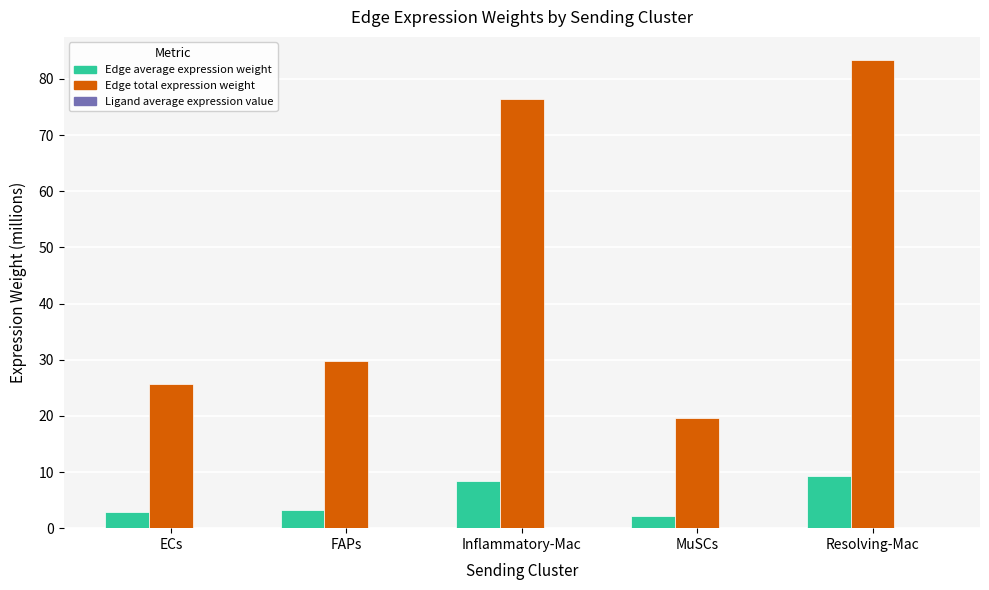

What is the average value of the Edge total expression weight series?

47.0